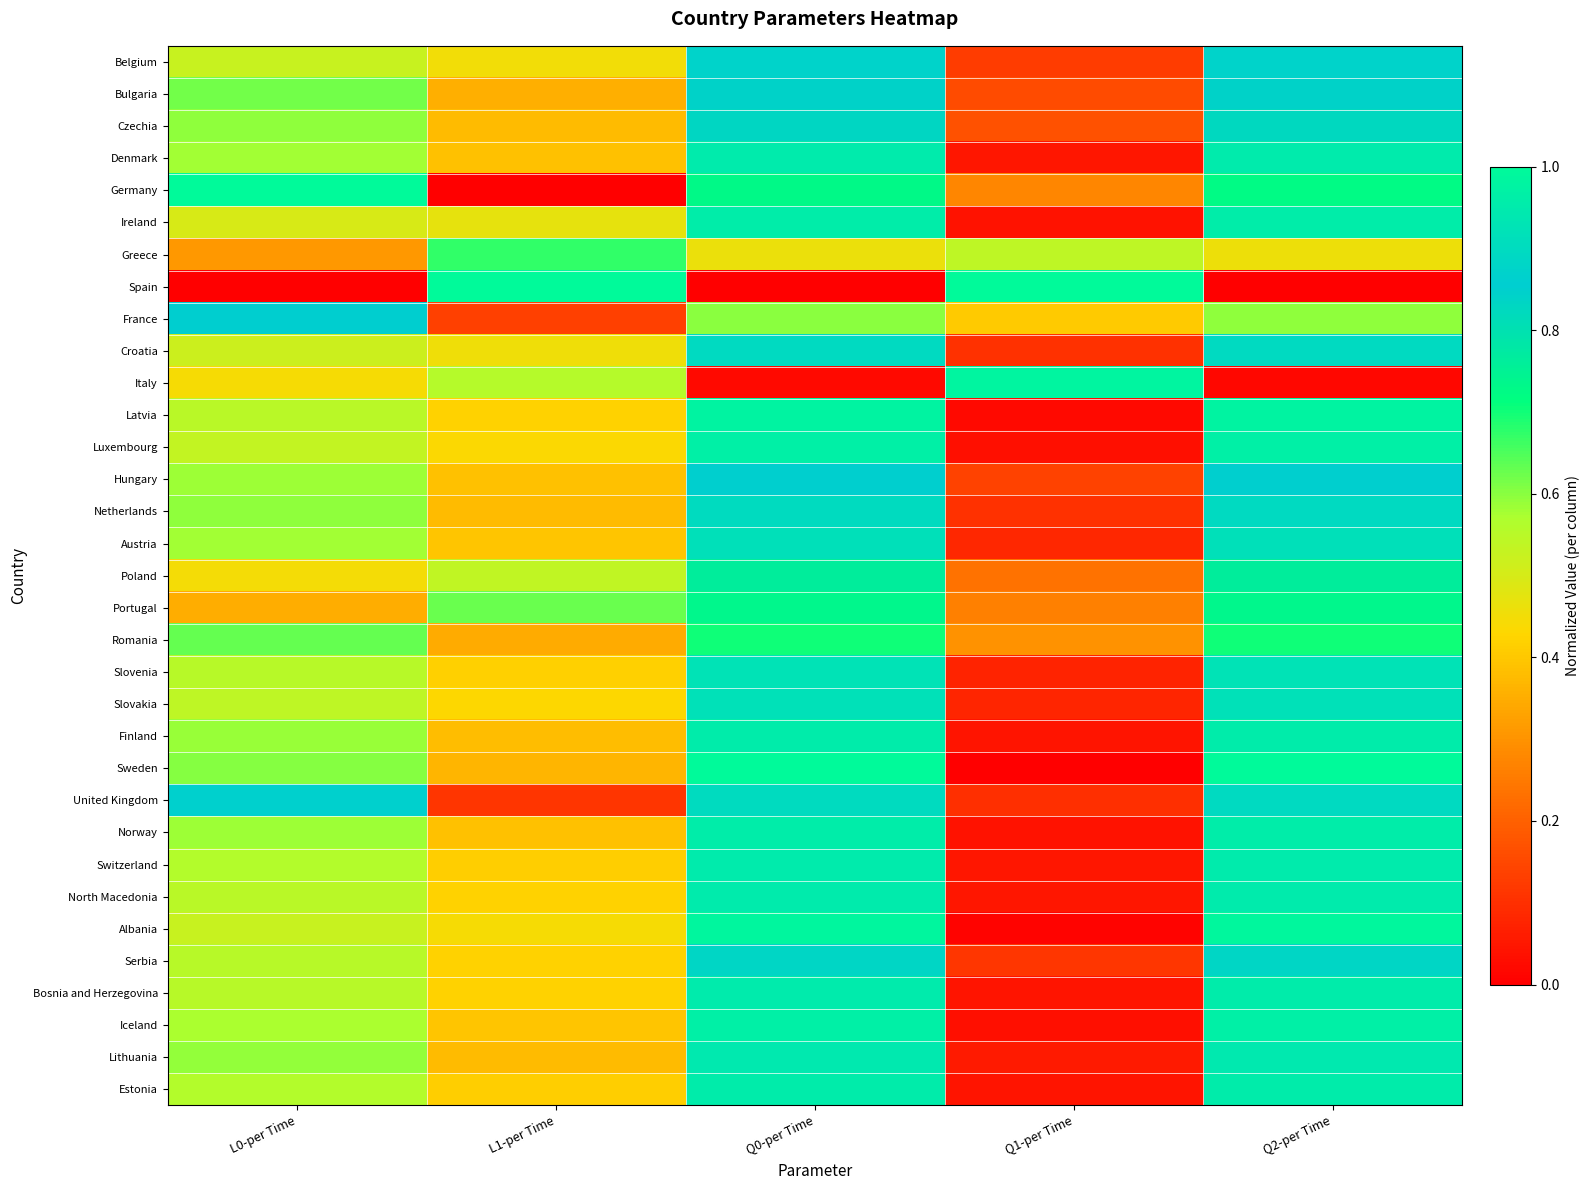

What is the greatest value displayed?

1.0